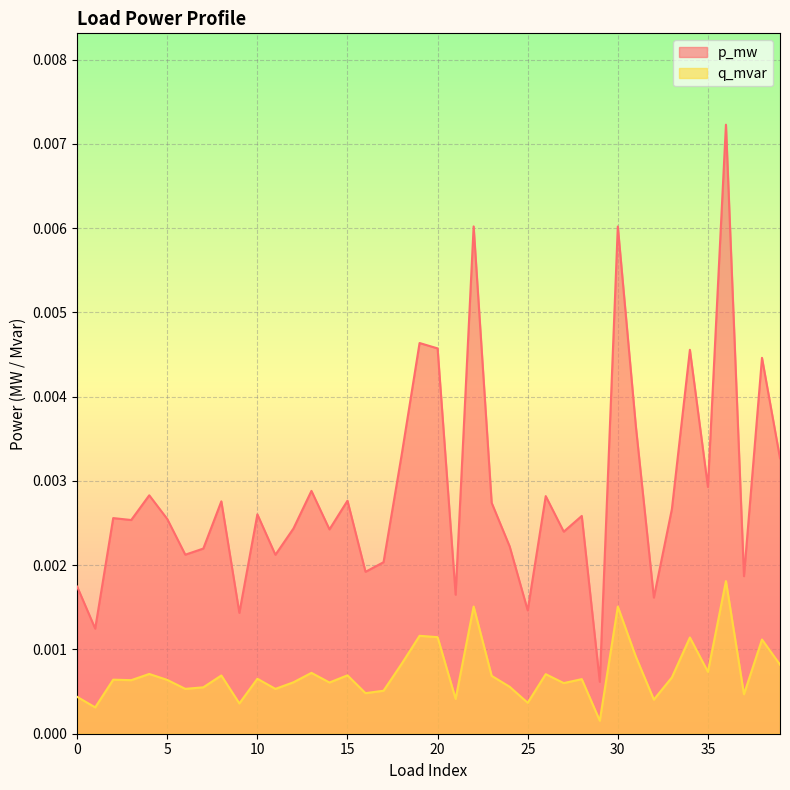

True or false: p_mw and q_mvar cross at least once.

False